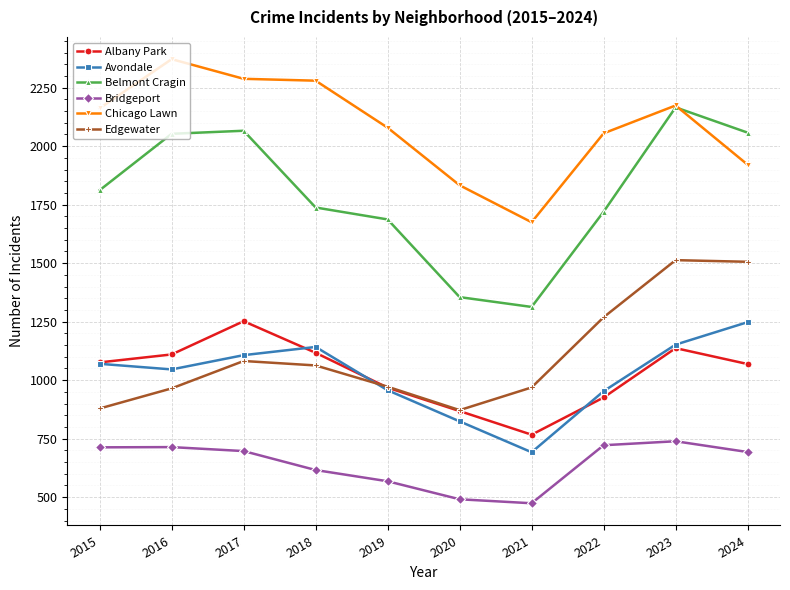

Which category has the highest value in the Albany Park series?

2017